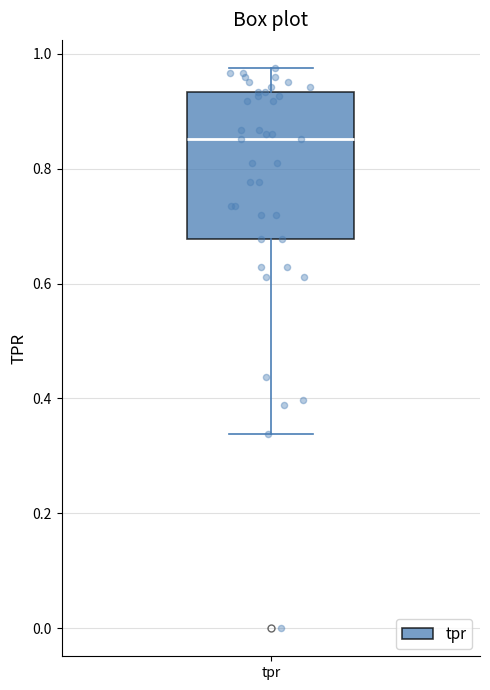

Where does the upper whisker of the box for tpr end on the y-axis? The values are not printed on the chart, so give them approximately, as read against the axis.

0.98